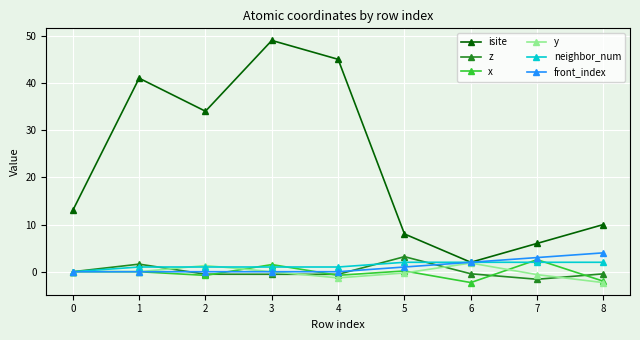

Where is the first local minimum for x?

2